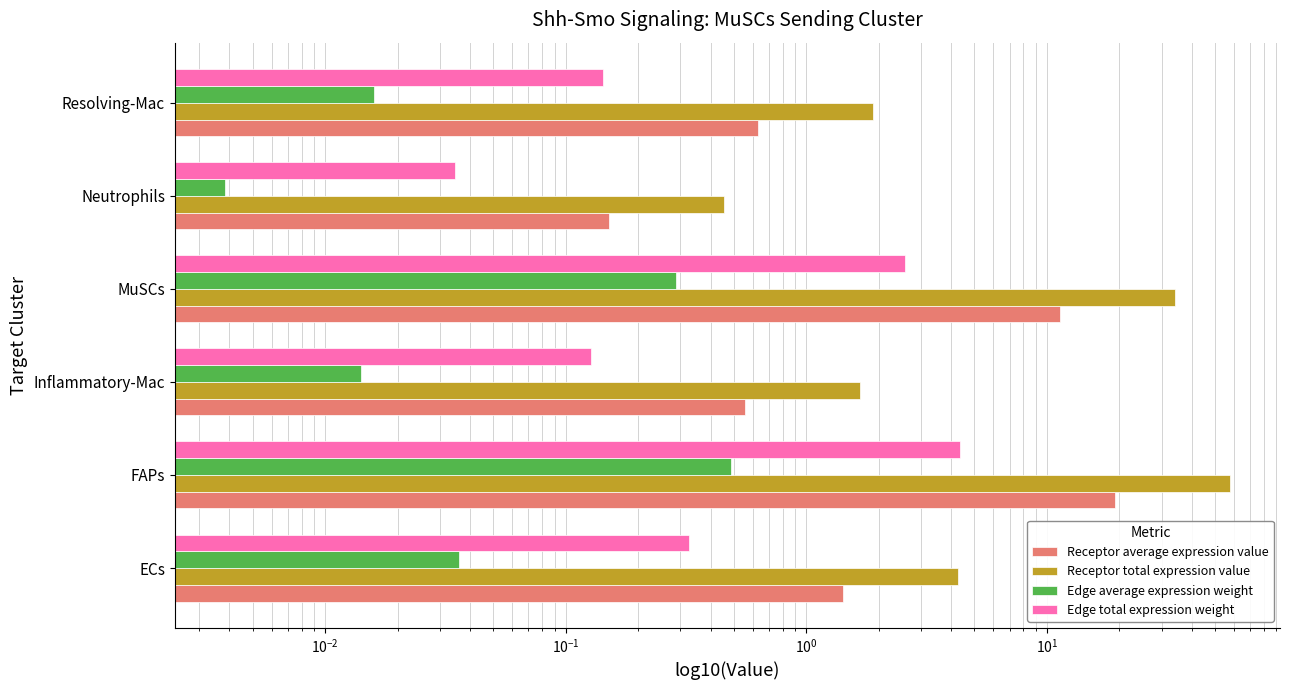

What is the sum of the Receptor total expression value values at MuSCs and Resolving-Mac?

35.8